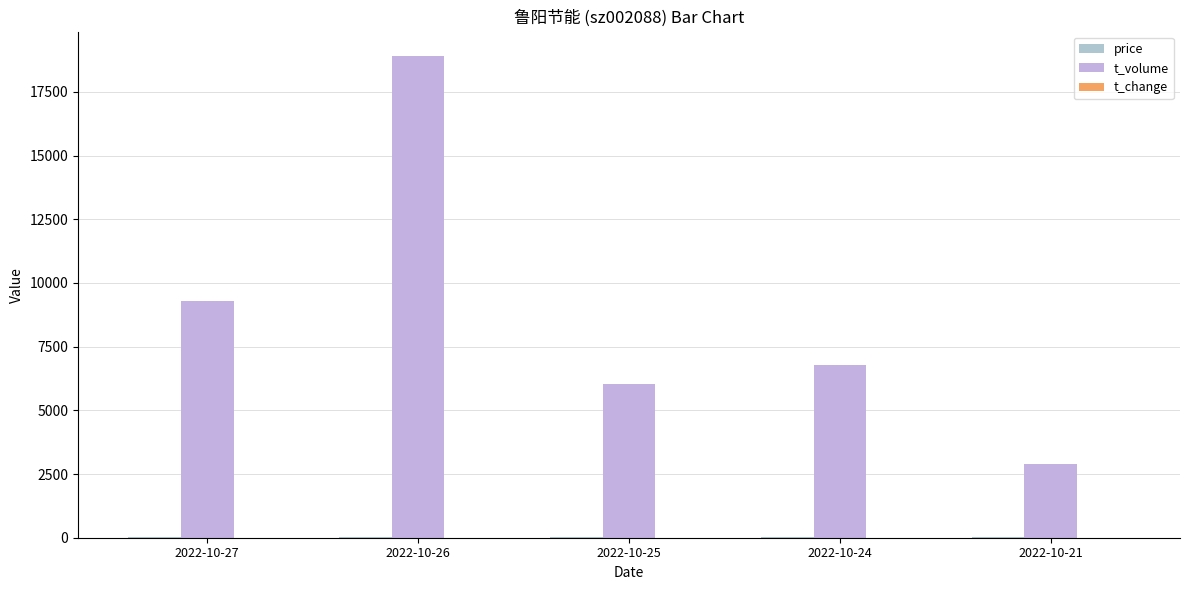

What is the difference between the price values at 2022-10-26 and 2022-10-21?

0.5